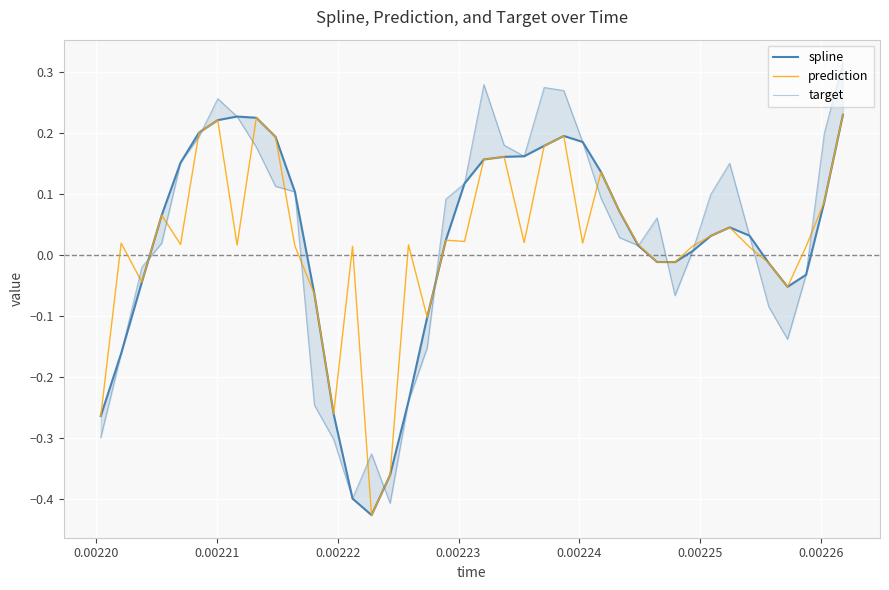

True or false: target and spline cross at least once.

True